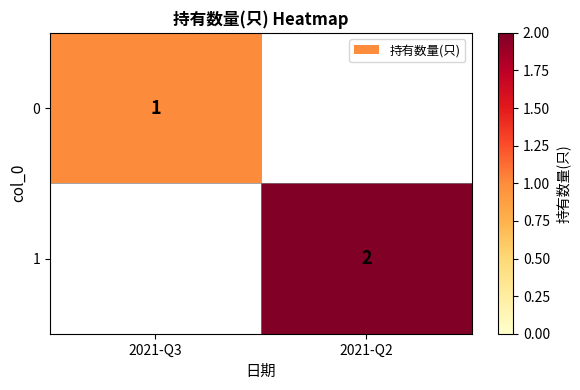

Is it true that 0 equals 1 at 2021-Q3?

True